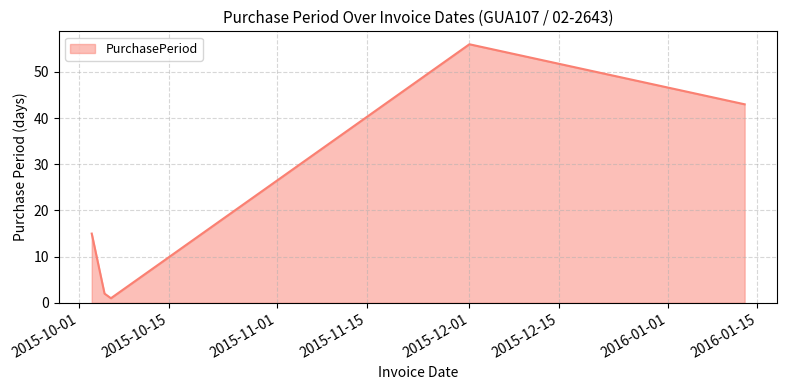

What is the average value?

23